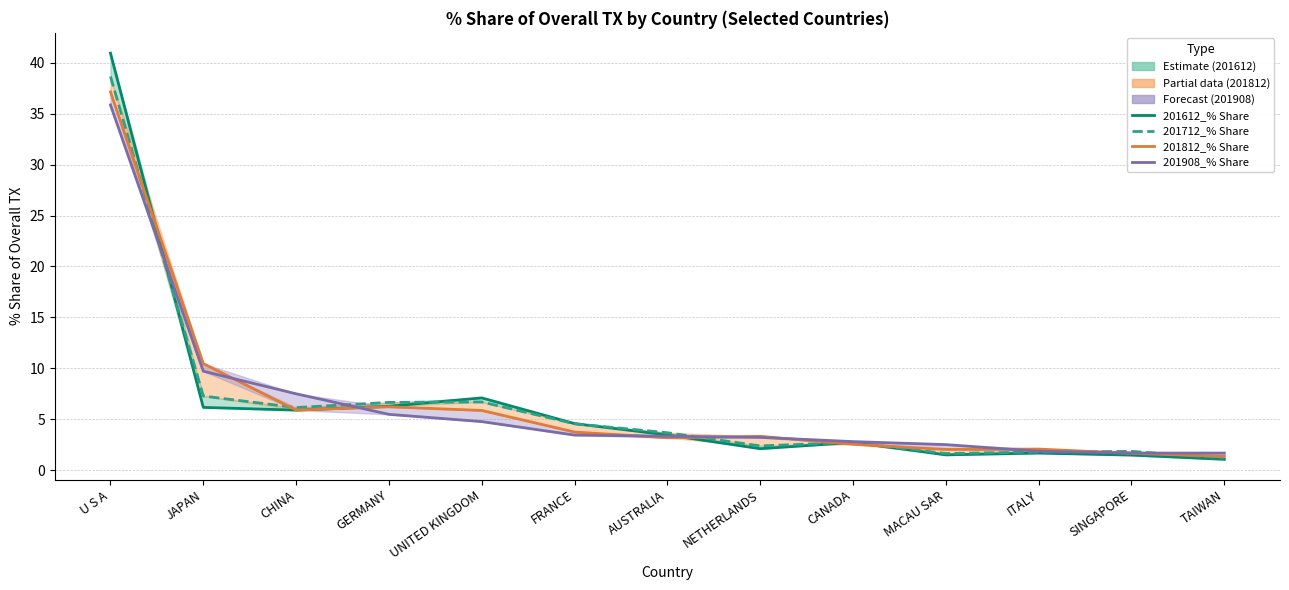

At which label does 201612_% Share reach its peak?

U S A